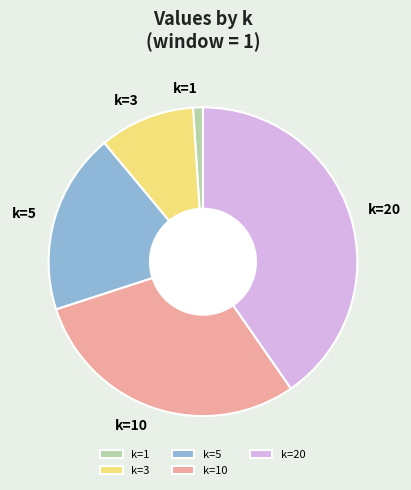

Does k=5 represent more than half of the total?

No